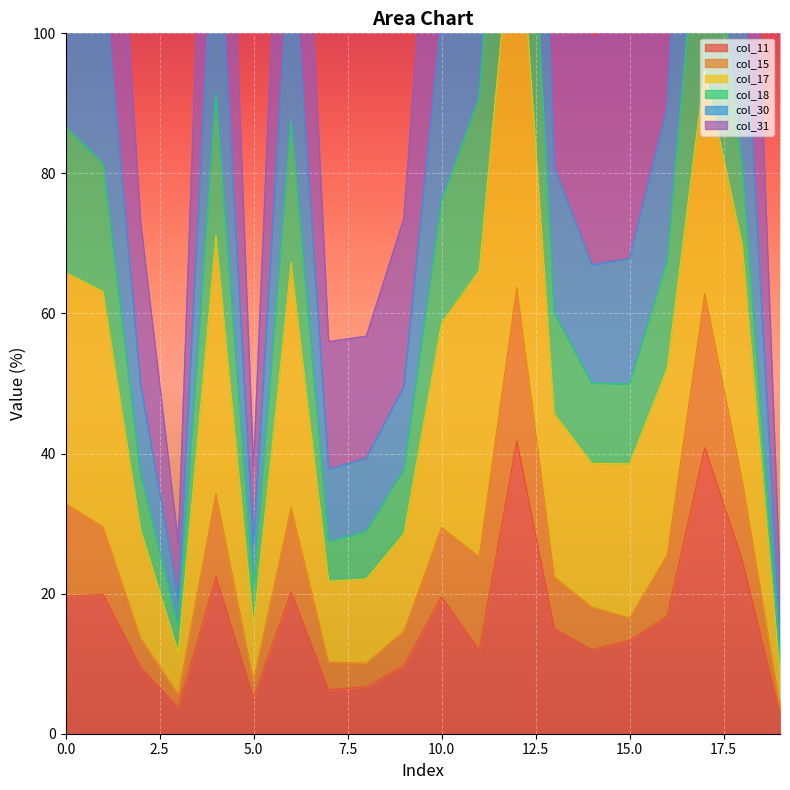

What is the highest value of the col_11 series?

41.8